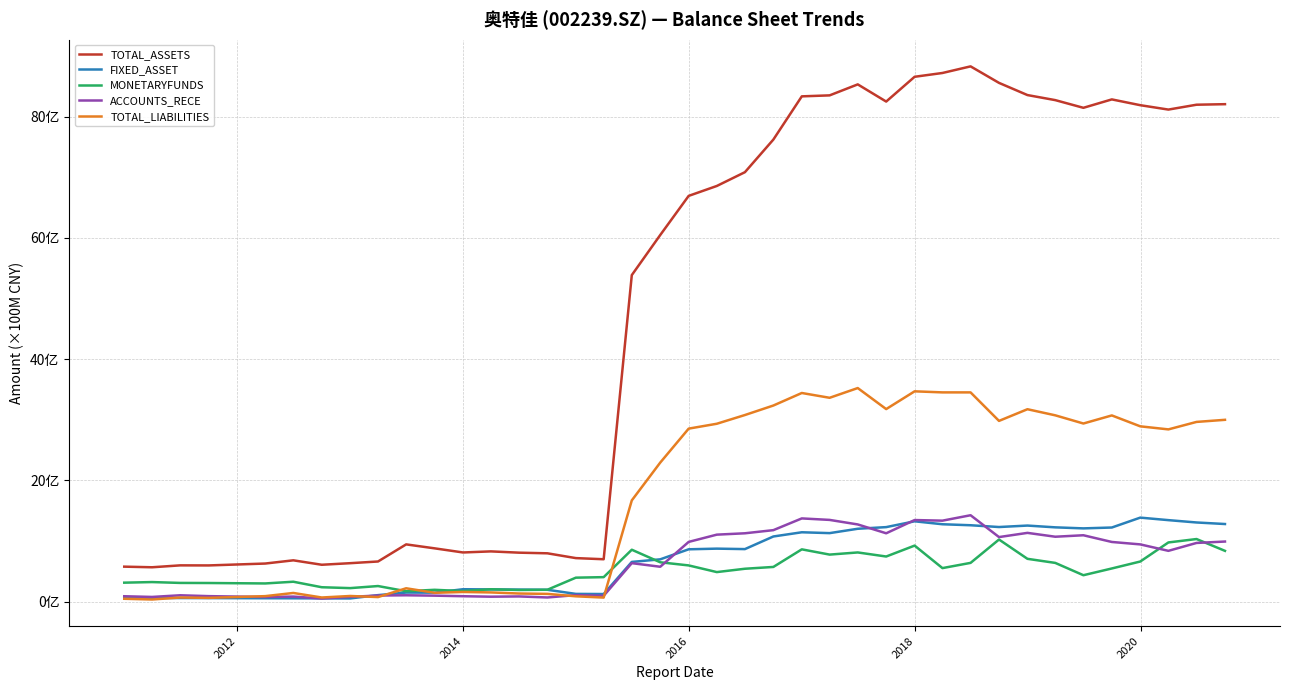

Reading left to right, extract all data points from this chart.

TOTAL_ASSETS: 5.8	5.7	6.0	6.0	6.3	6.8	6.1	6.3	6.6	9.4	8.8	8.1	8.3	8.1	8.0	7.2	7.0	53.9	60.5	67.0	68.6	70.9	76.2	83.4	83.5	85.4	82.5	86.6	87.2	88.3	85.6	83.6	82.8	81.5	82.9	81.9	81.2	82.0	82.1
FIXED_ASSET: 0.6	0.6	0.6	0.6	0.5	0.5	0.5	0.5	1.1	1.5	1.5	2.0	2.0	2.0	1.9	1.3	1.2	6.5	7.0	8.6	8.7	8.7	10.7	11.4	11.3	12.0	12.3	13.2	12.8	12.6	12.3	12.5	12.2	12.1	12.2	13.9	13.4	13.1	12.8
MONETARYFUNDS: 3.1	3.2	3.1	3.1	3.0	3.3	2.4	2.2	2.6	1.7	1.9	1.7	2.0	1.9	1.9	3.9	4.0	8.6	6.5	6.0	4.9	5.4	5.7	8.6	7.7	8.1	7.4	9.2	5.5	6.4	10.2	7.1	6.4	4.3	5.5	6.6	9.8	10.3	8.4
ACCOUNTS_RECE: 0.9	0.8	1.0	0.9	0.8	0.8	0.5	0.8	1.0	1.0	1.0	0.9	0.8	0.8	0.7	1.1	1.0	6.3	5.7	9.8	11.0	11.3	11.8	13.7	13.5	12.7	11.3	13.5	13.4	14.2	10.6	11.3	10.7	10.9	9.8	9.4	8.4	9.7	9.9
TOTAL_LIABILITIES: 0.5	0.3	0.7	0.6	0.9	1.4	0.7	0.9	0.7	2.2	1.4	1.6	1.5	1.3	1.3	0.9	0.7	16.7	22.9	28.5	29.3	30.8	32.4	34.4	33.6	35.2	31.8	34.7	34.5	34.5	29.8	31.7	30.7	29.4	30.7	28.9	28.4	29.6	30.0